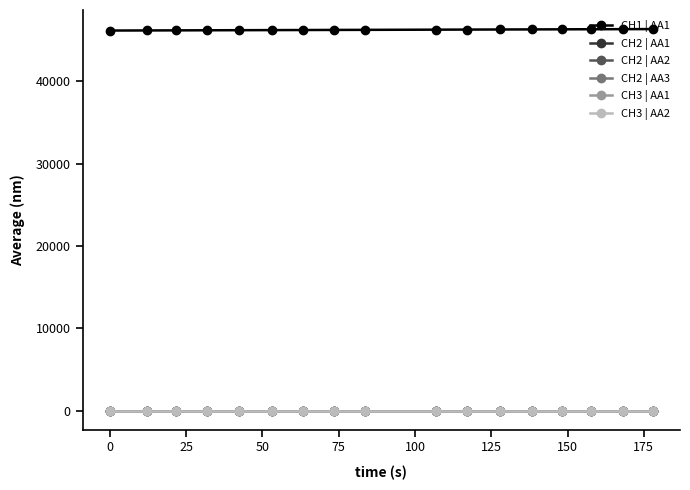

Does the chart have visible grid lines?

No